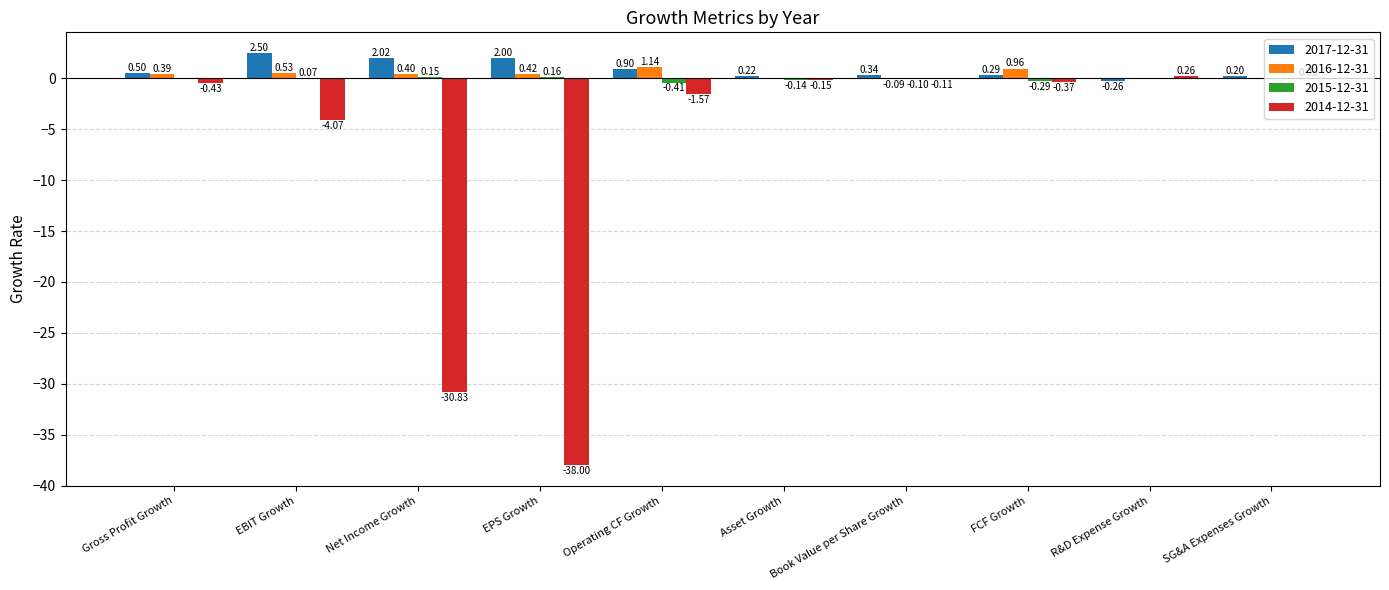

Which series has the largest total across all categories?

2017-12-31